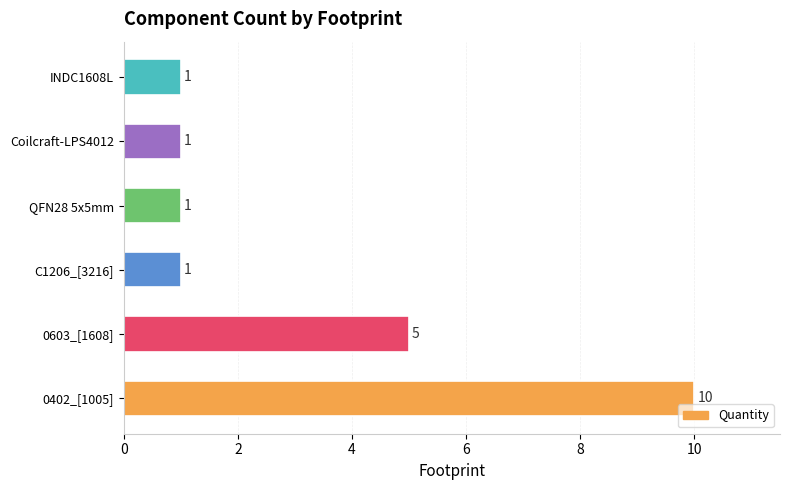

True or false: the data shows 5 at 0603_[1608].

True